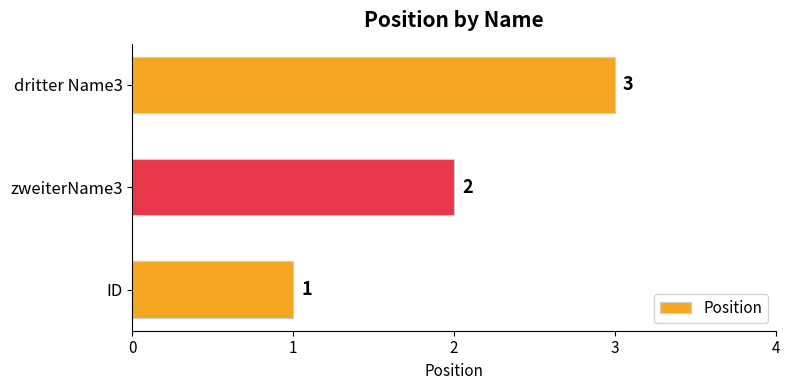

Is it true that the value at ID is 0?

False